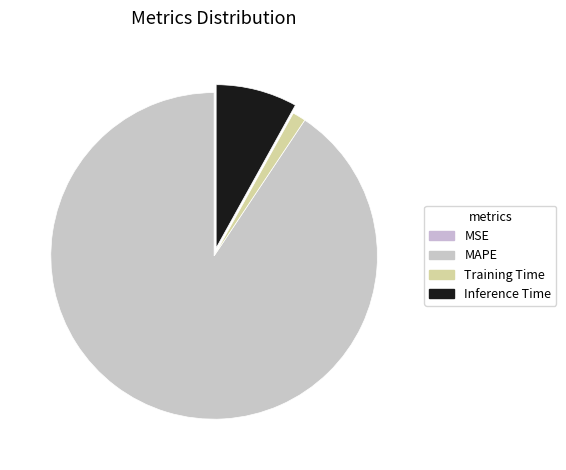

What is the change in value from MSE to Inference Time?

+1.0